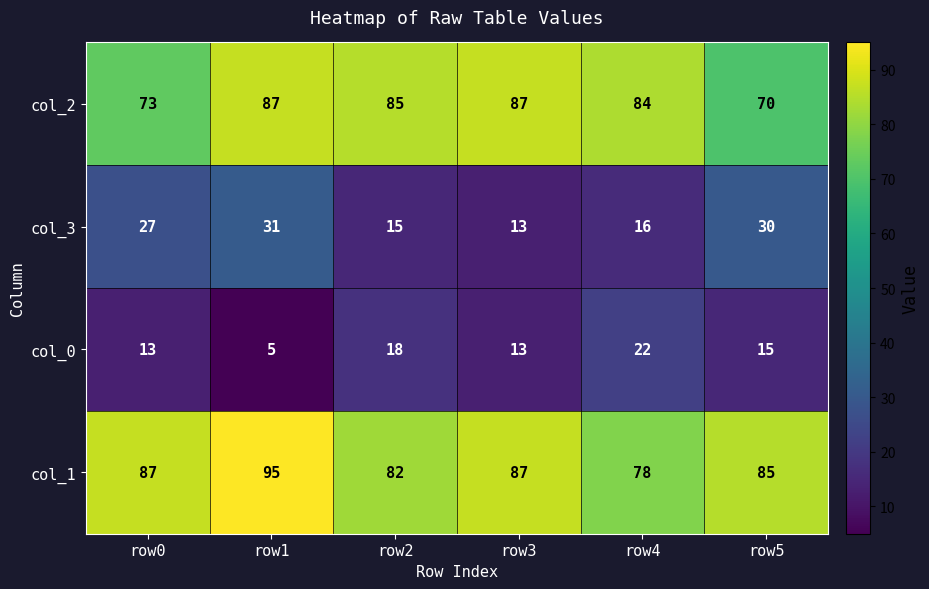

Reading left to right, list all the values displayed in this chart.

col_2: 73	87	85	87	84	70
col_3: 27	31	15	13	16	30
col_0: 13	5	18	13	22	15
col_1: 87	95	82	87	78	85